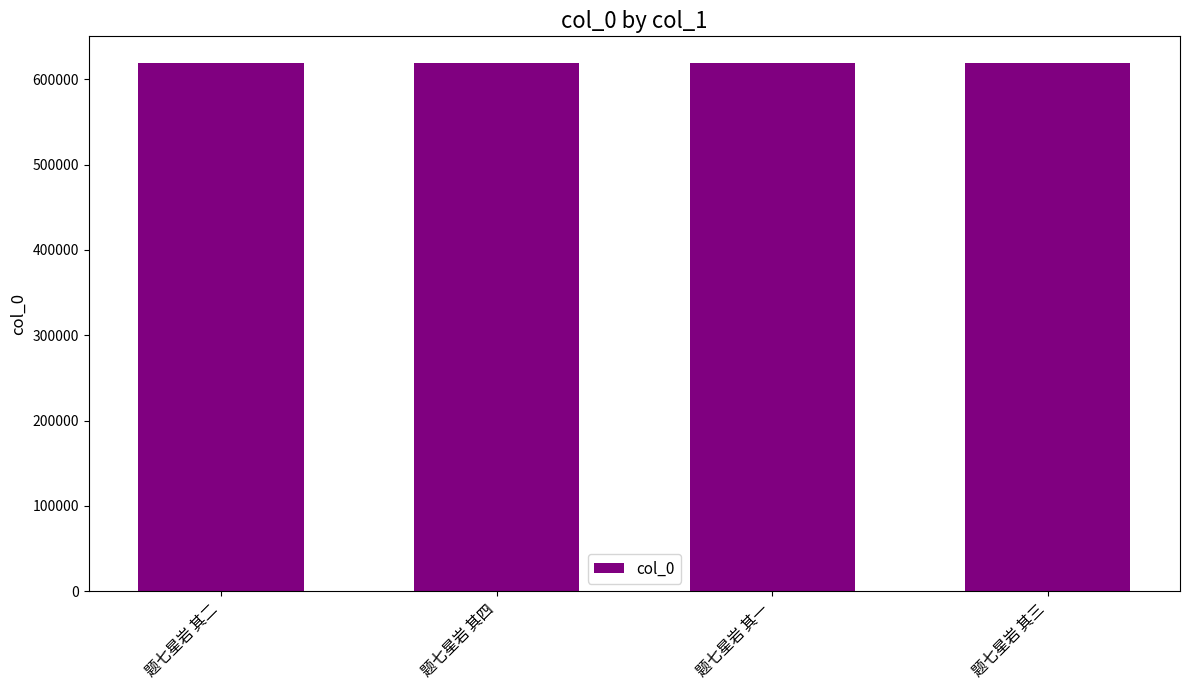

What is the sum of all values?

2477746